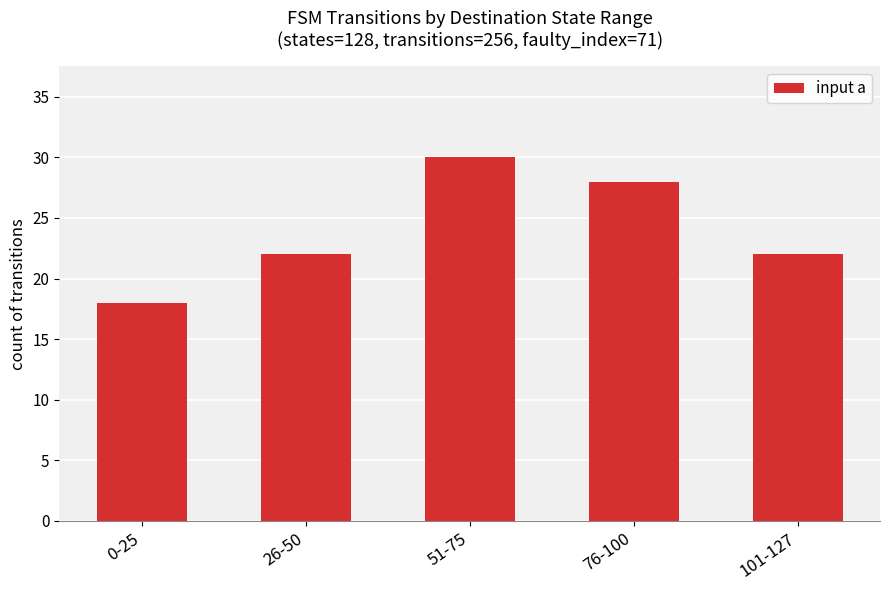

What is the difference between the maximum and minimum values?

12